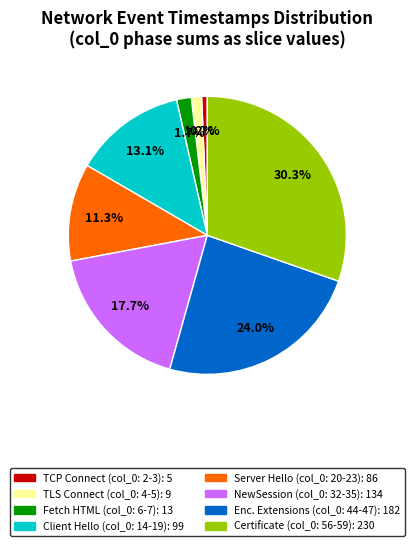

Is there a majority slice in this chart?

No